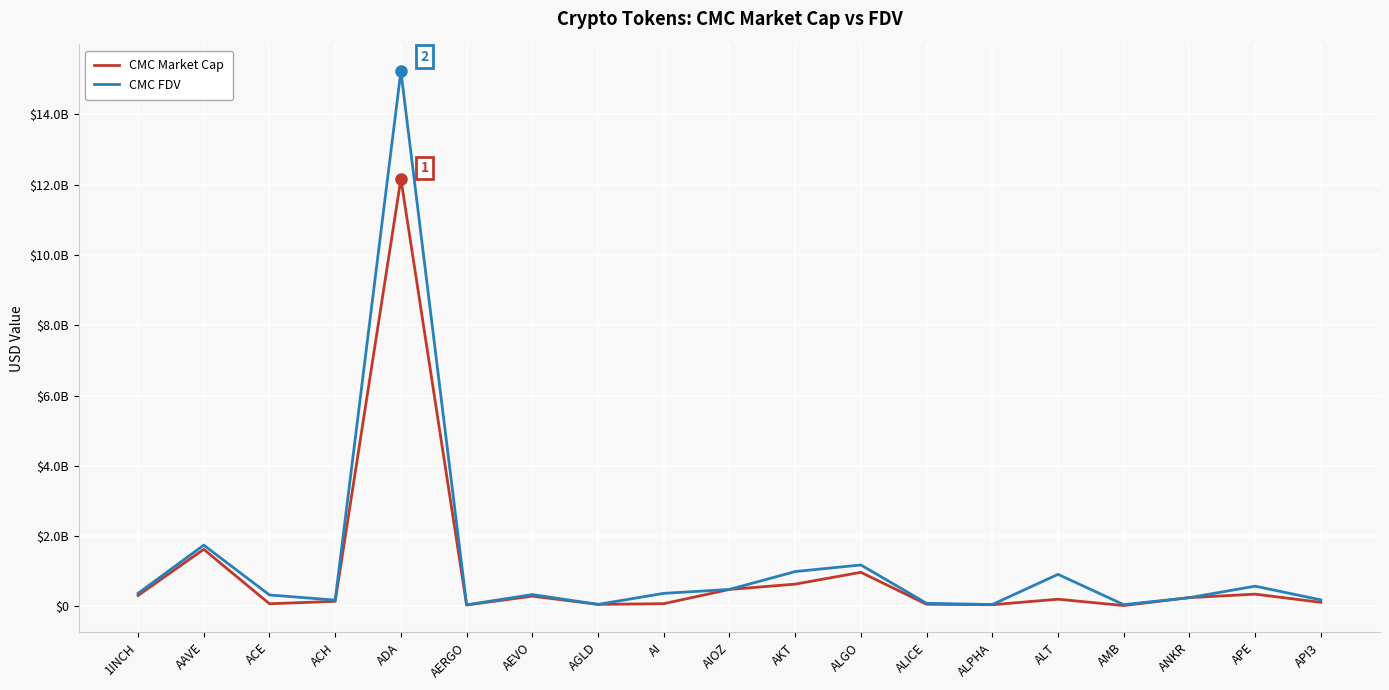

Does the chart have visible grid lines?

Yes